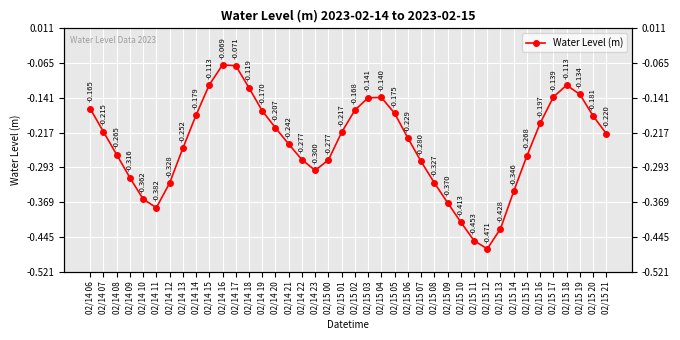

What is the greatest value displayed?

-0.1